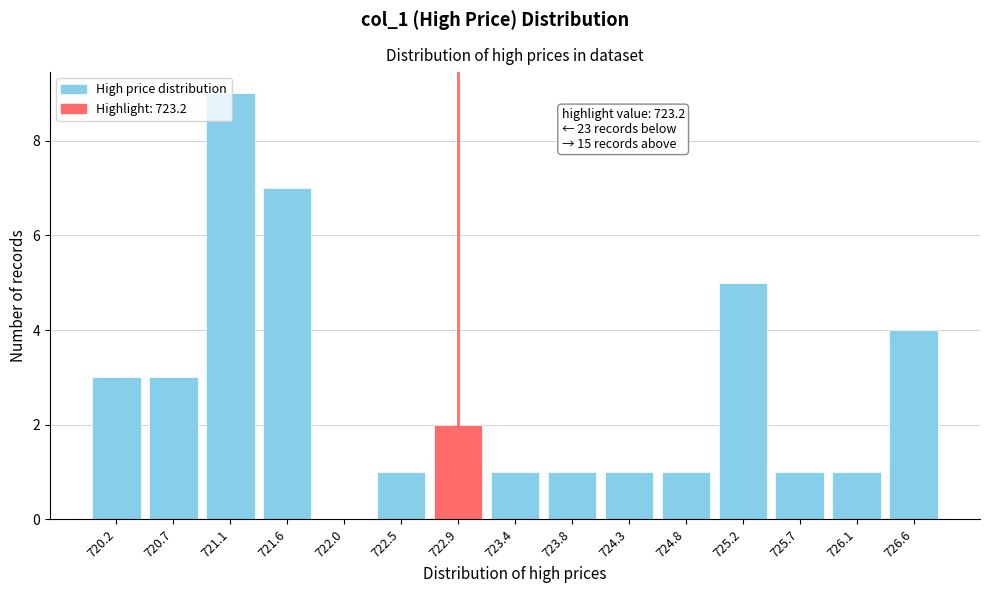

What is the sum of all values?

40